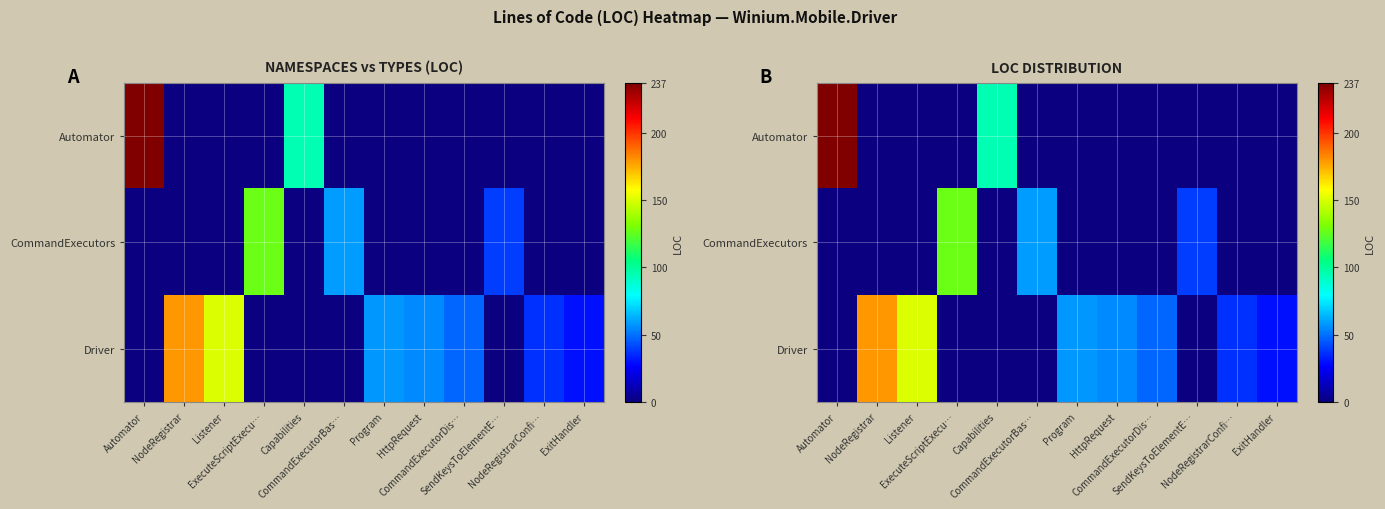

What is the average value of the Driver series?

46